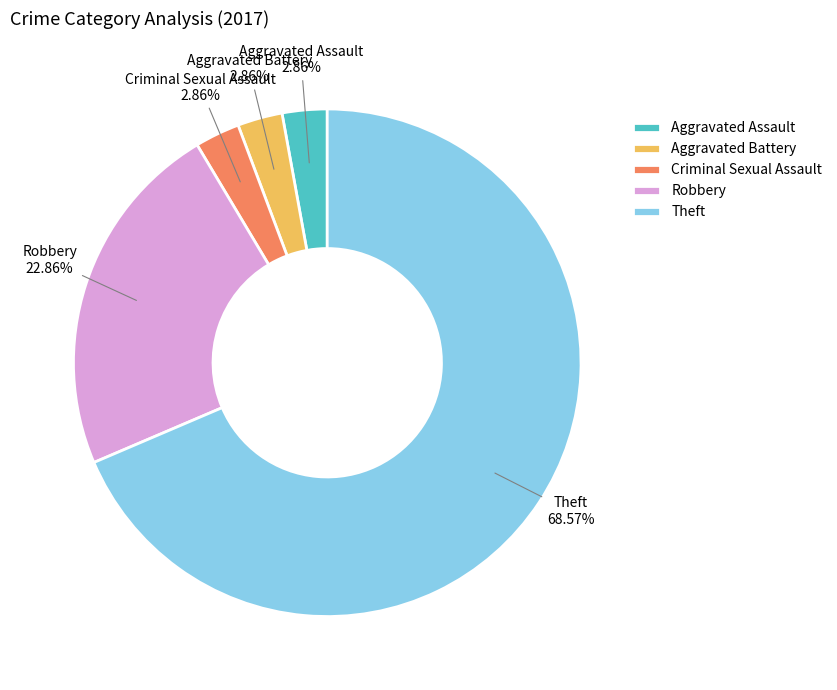

To the nearest percent, what percentage of the pie is Criminal Sexual Assault?

3%